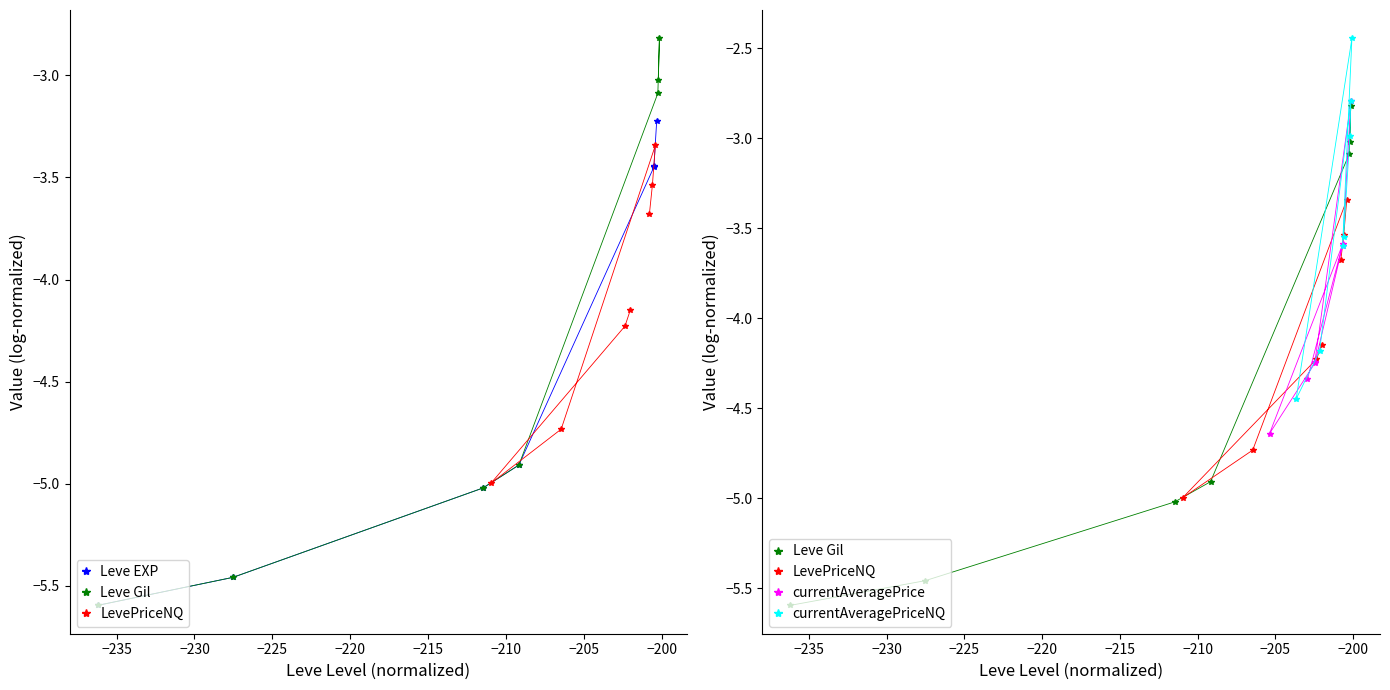

List the series in order of their overall mean, lowest first.

Leve EXP, Leve Gil, LevePriceNQ, currentAveragePrice, currentAveragePriceNQ